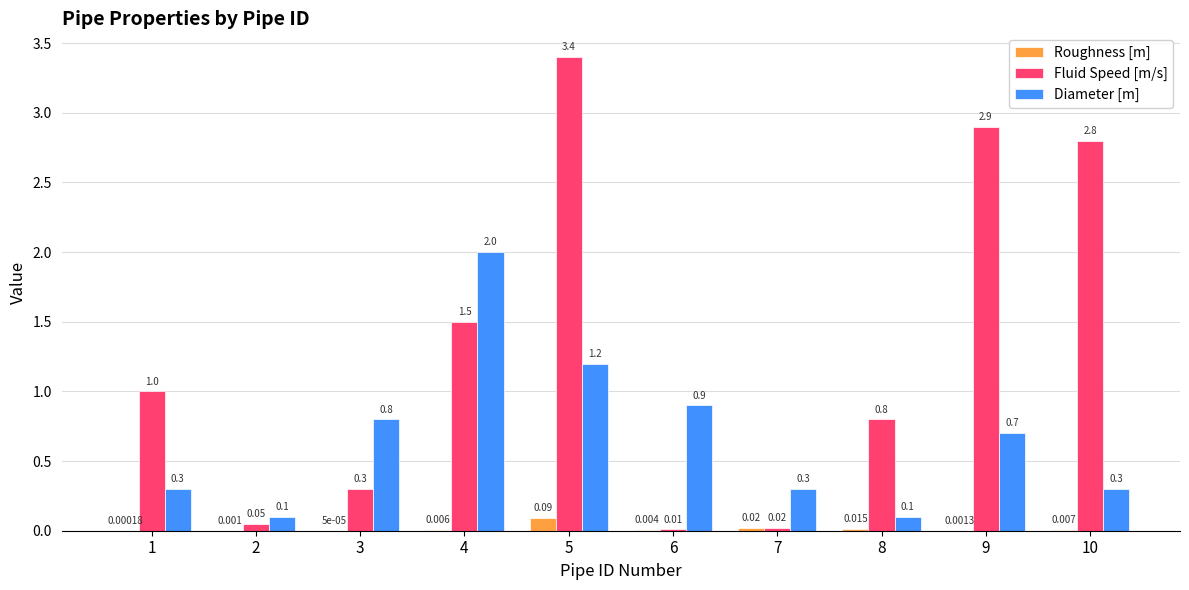

Which series has the largest range (max minus min)?

Fluid Speed [m/s]